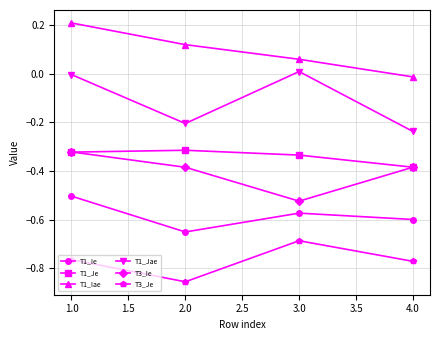

What is the spread (max minus min) of values at 2.0?

1.0